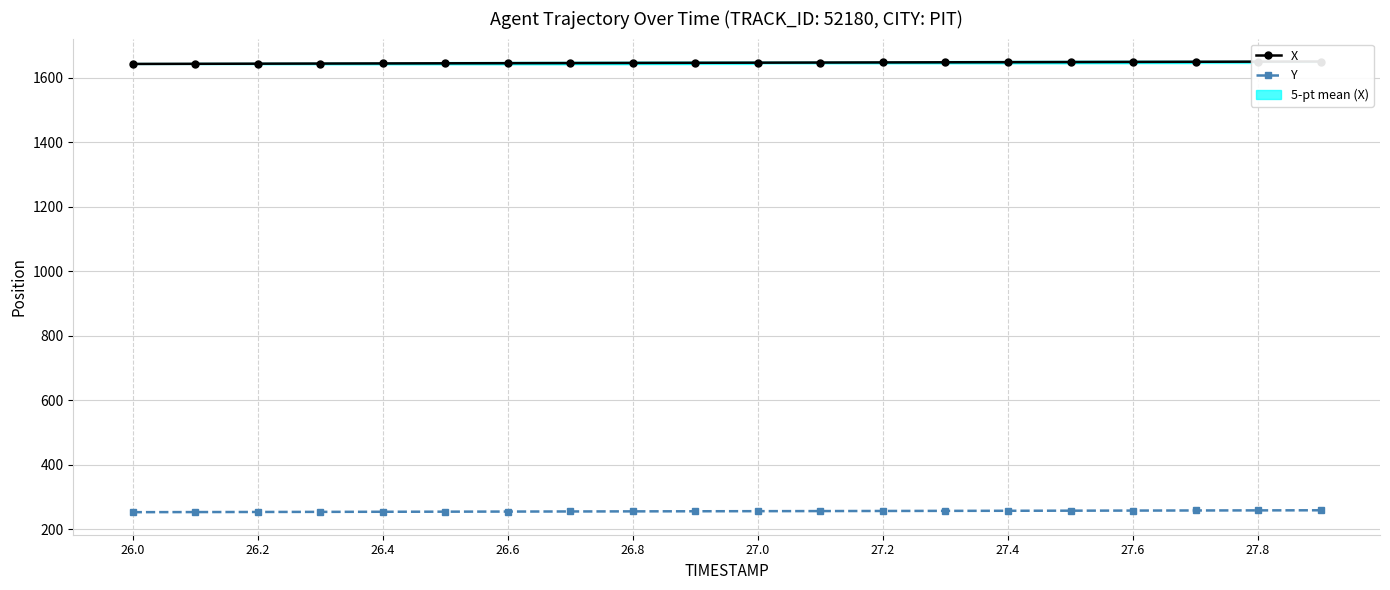

What is the total value across all series at 27.6?

1907.4